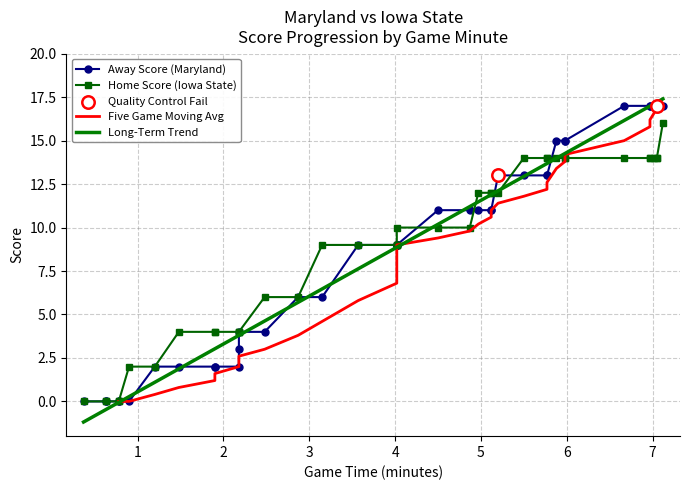

Which series reaches the maximum Y coordinate?

Away Score